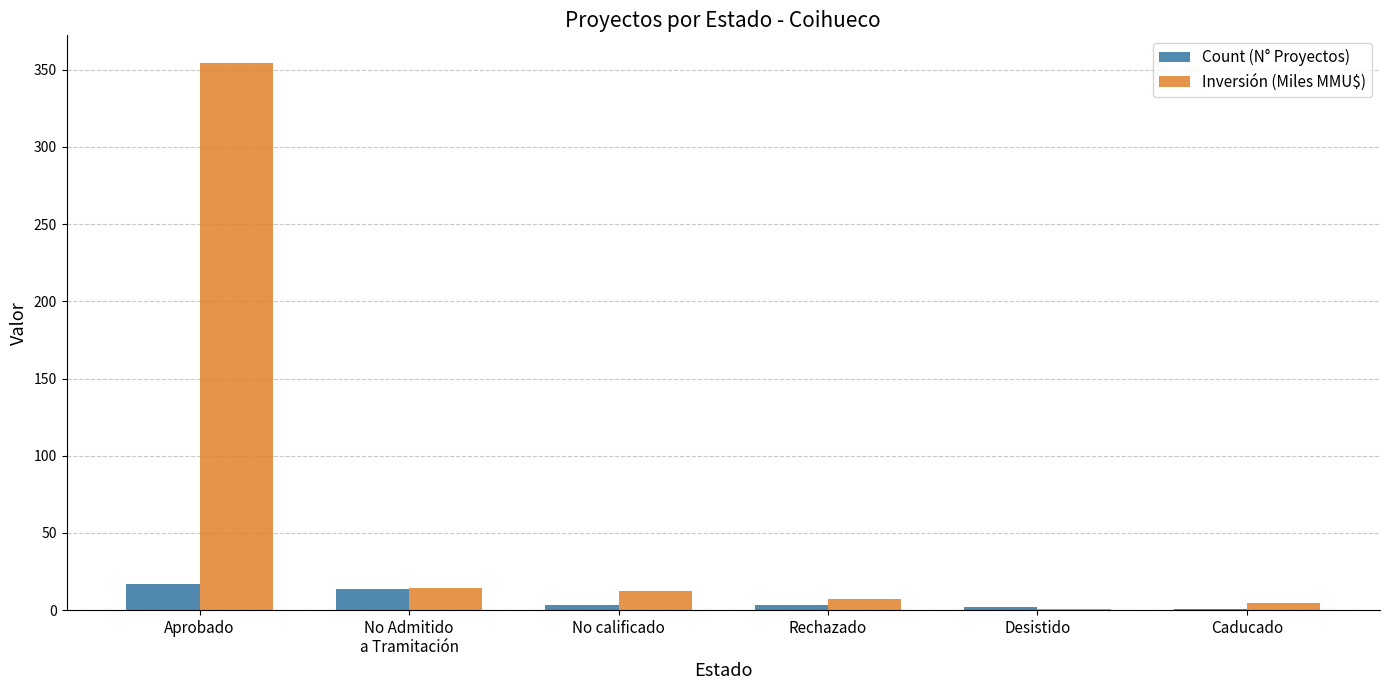

What is the greatest value displayed?

354.6